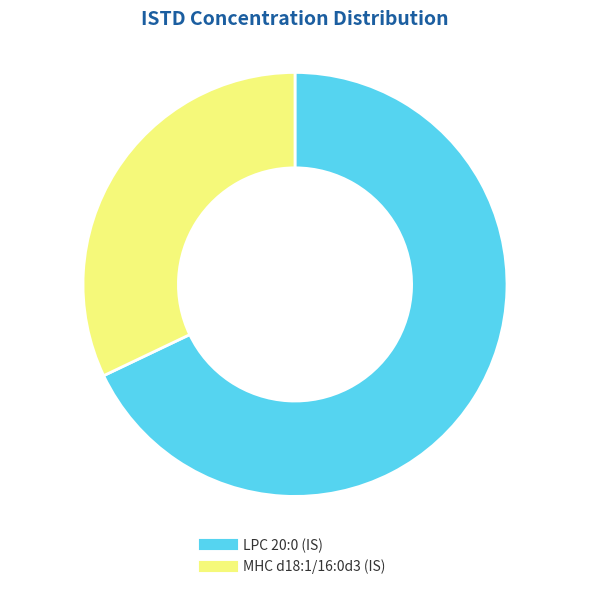

Which has a higher value, LPC 20:0 (IS) or MHC d18:1/16:0d3 (IS)?

LPC 20:0 (IS)